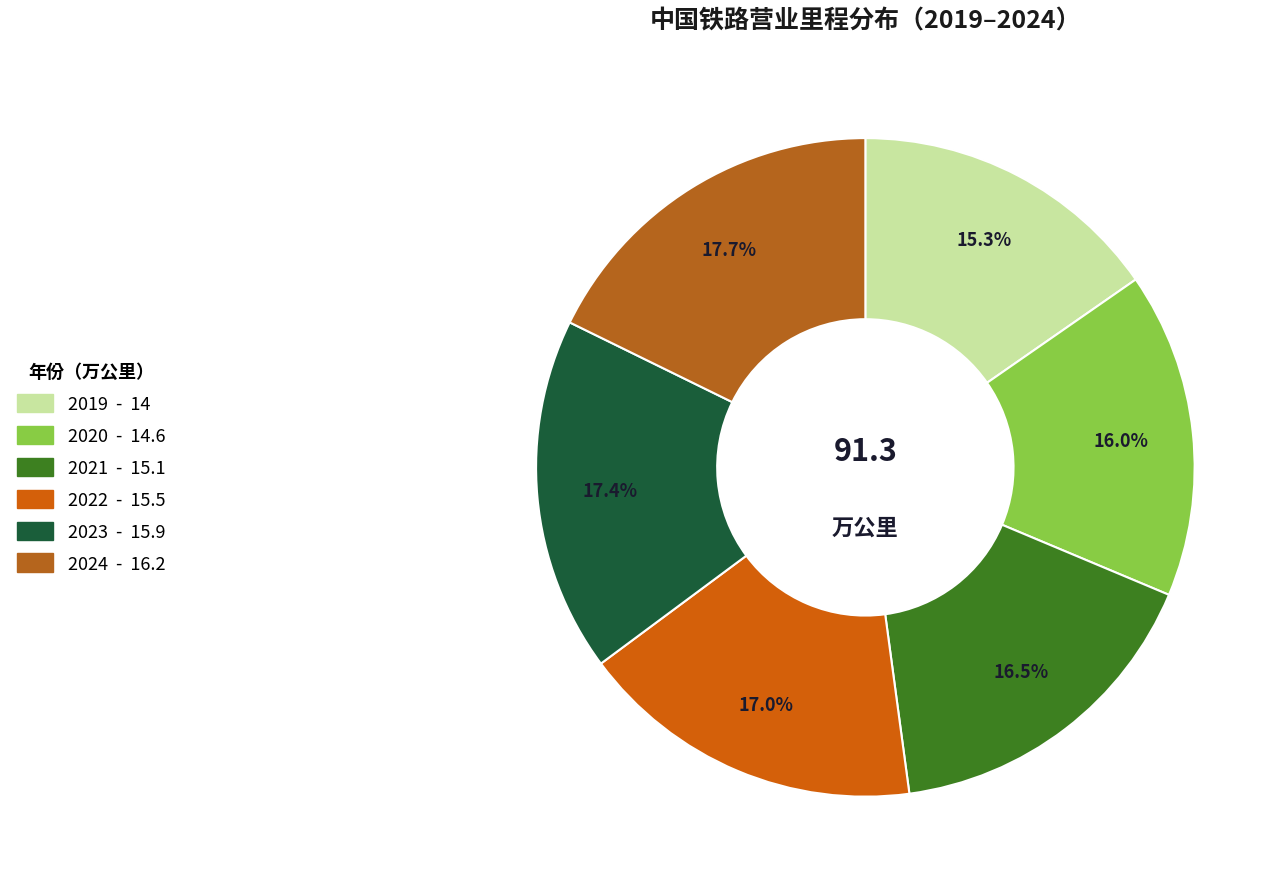

Is it true that 2020 is 16% of the pie?

True